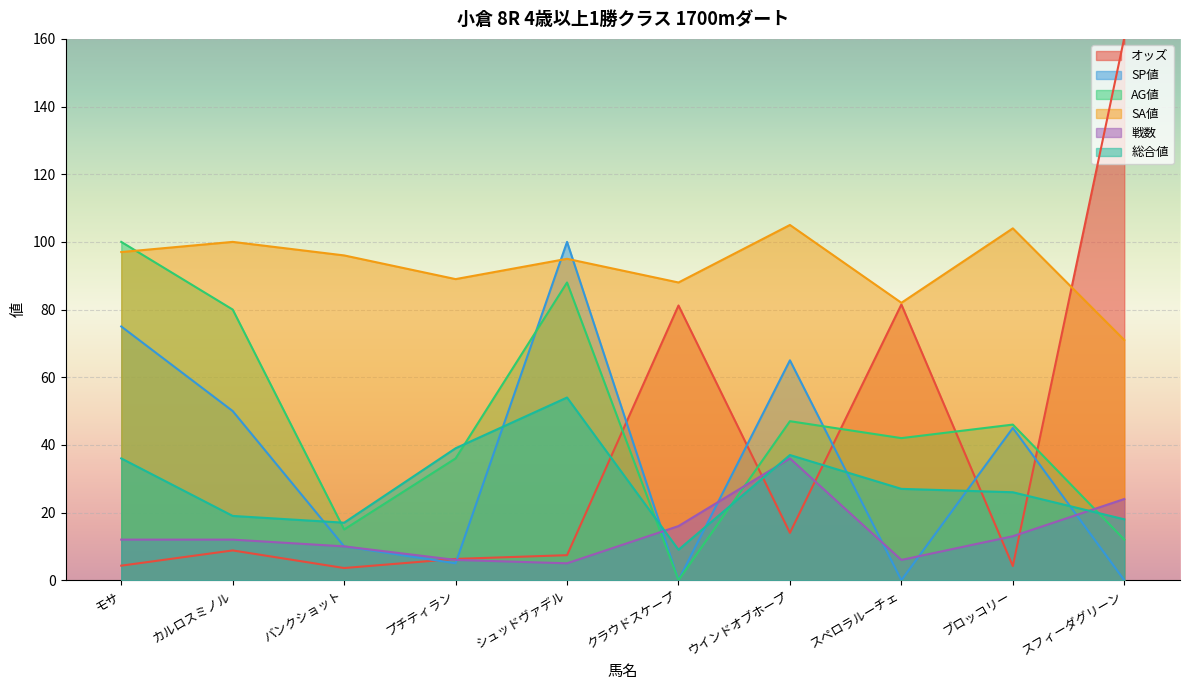

What is the total value across all series at クラウドスケープ?

194.2